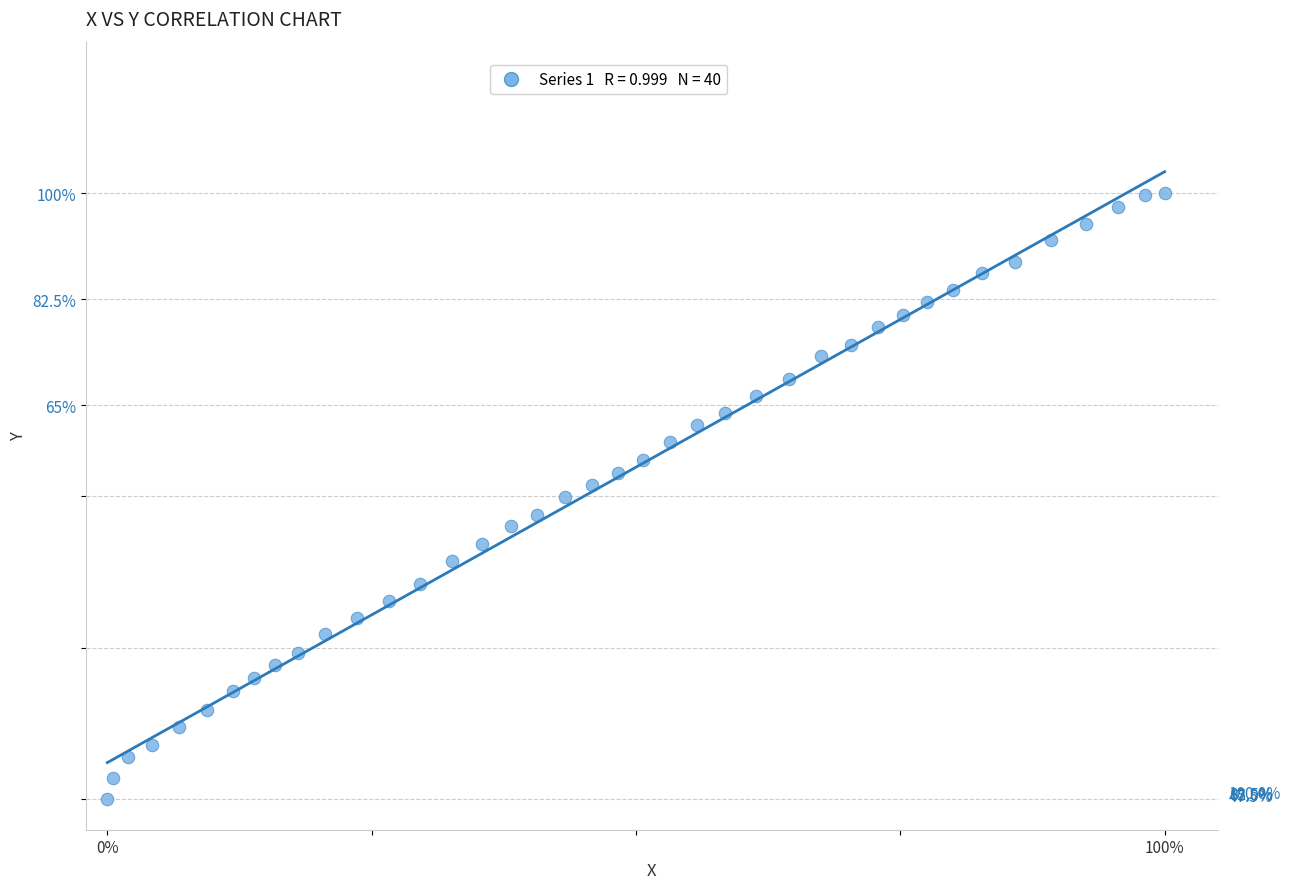

What is the range of X values (max minus min)?

100.0